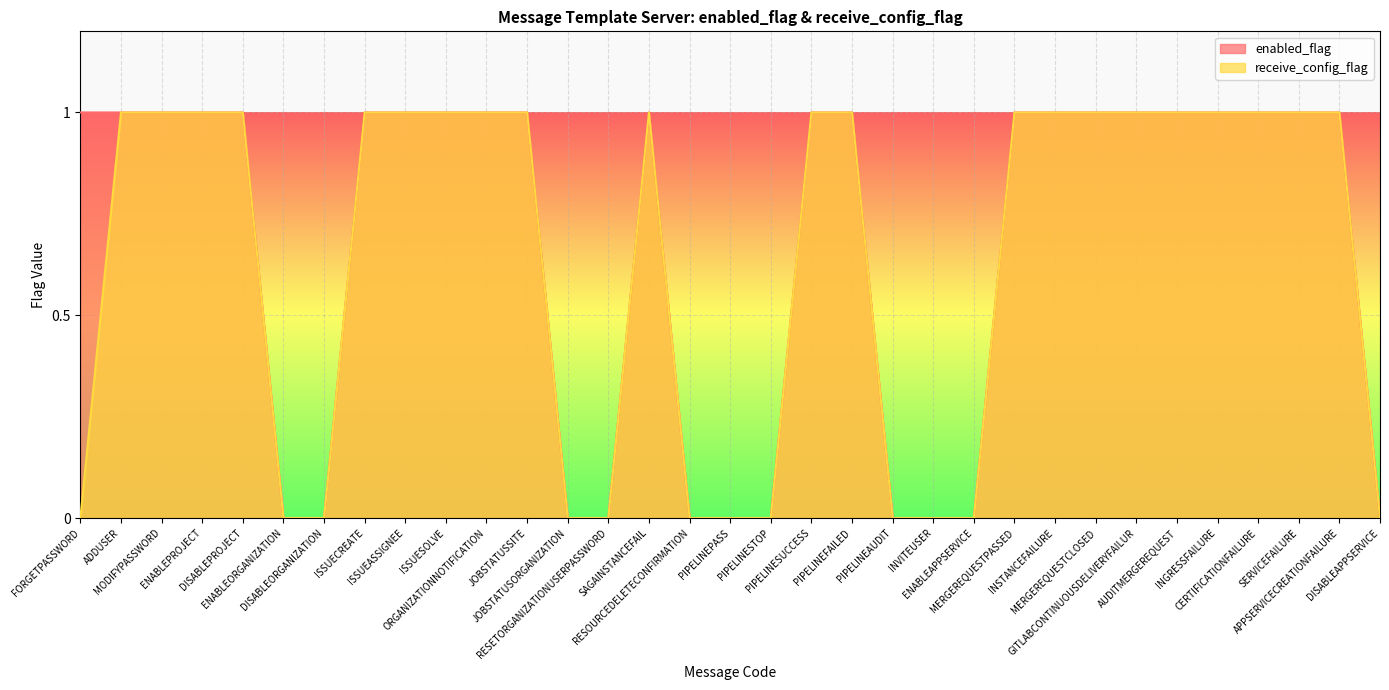

At how many categories does at least one series exceed 0?

22